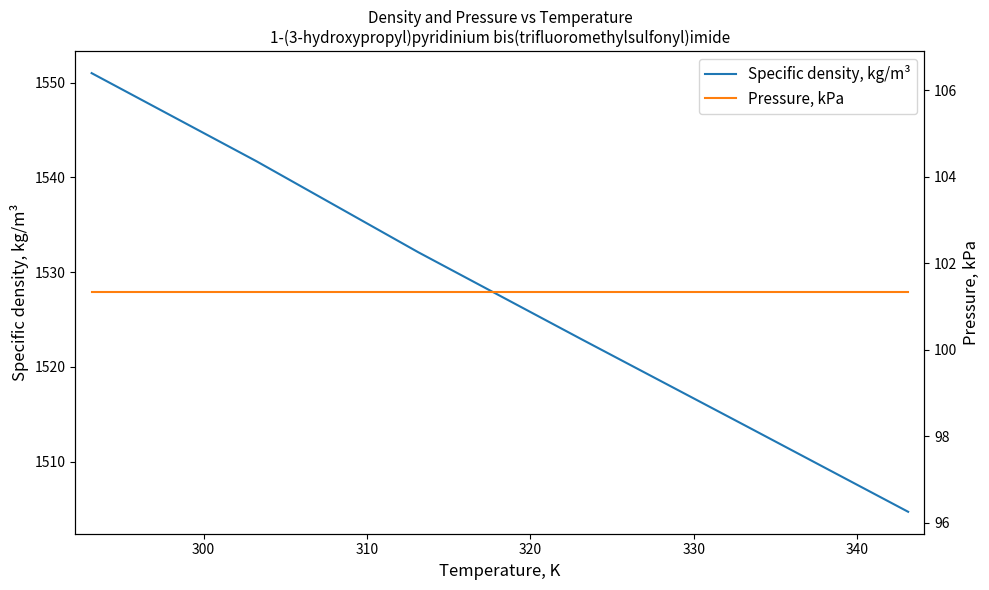

What is the sum of all Specific density, kg/m³ values?

9166.2